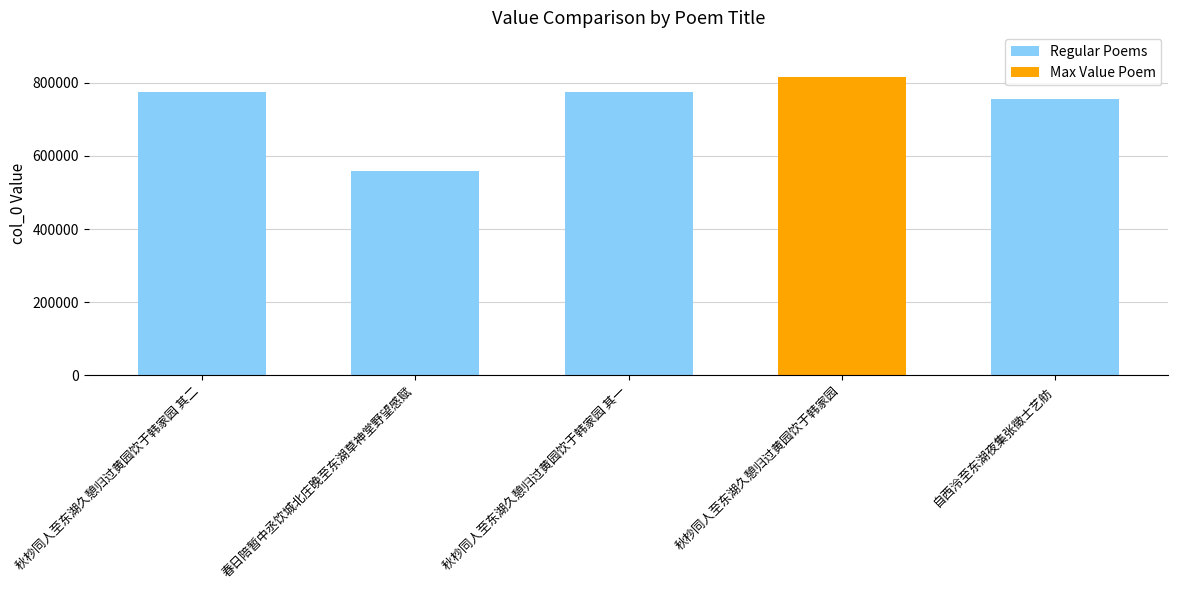

What is the maximum value shown in the chart?

815255